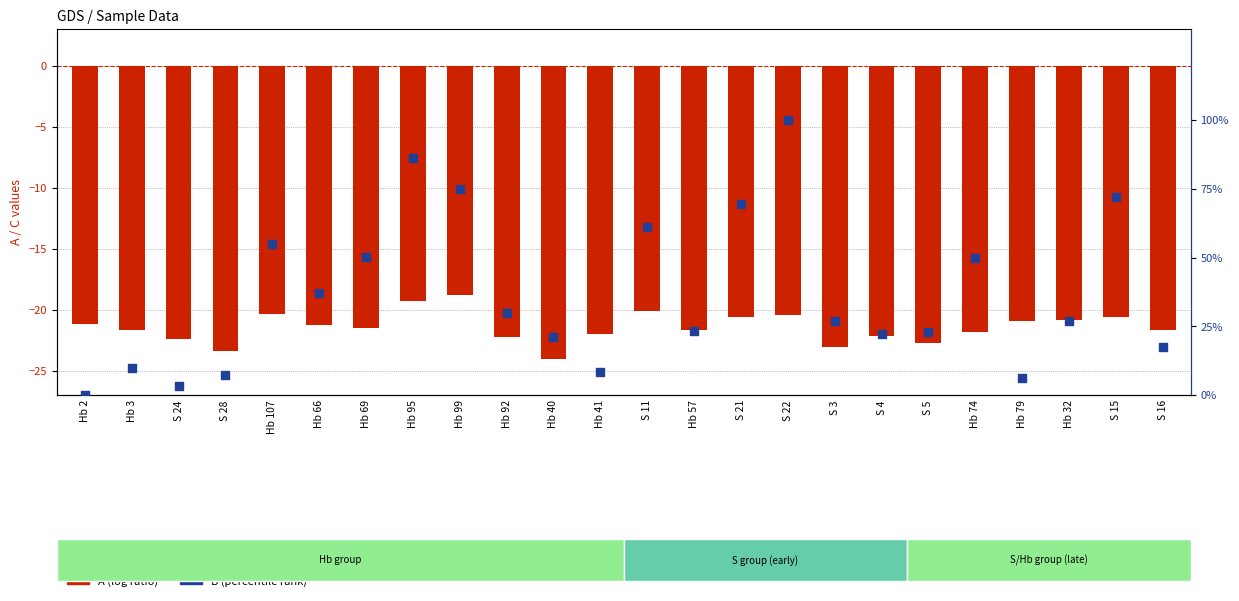

What are all the series names shown in the legend?

A (log ratio), B (percentile rank)